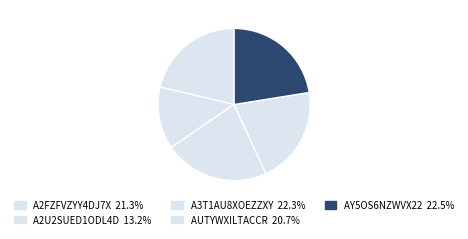

What is the ratio of the value at AUTYWXILTACCR to the value at A2U2SUED1ODL4D?

1.6